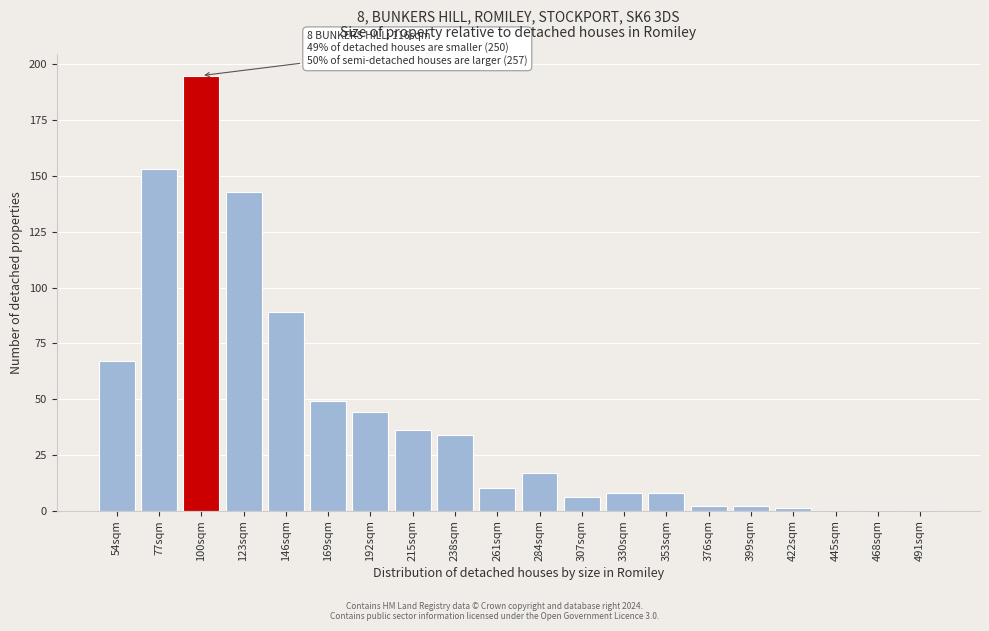

Reading left to right, what are all the values shown in this chart?

54sqm=67	77sqm=153	100sqm=195	123sqm=143	146sqm=89	169sqm=49	192sqm=44	215sqm=36	238sqm=34	261sqm=10	284sqm=17	307sqm=6	330sqm=8	353sqm=8	376sqm=2	399sqm=2	422sqm=1	445sqm=0	468sqm=0	491sqm=0